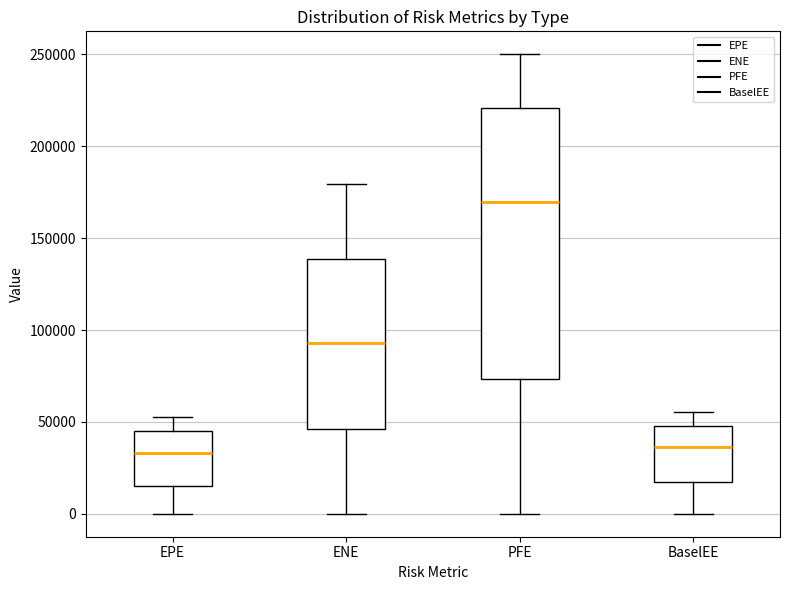

Which box is the tallest, from its lower edge to its upper edge?

PFE